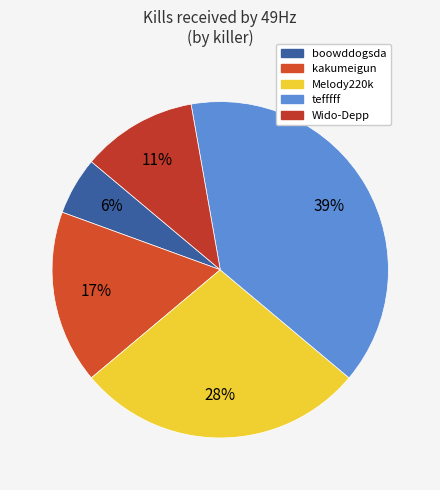

What is the largest slice in the pie chart?

tefffff